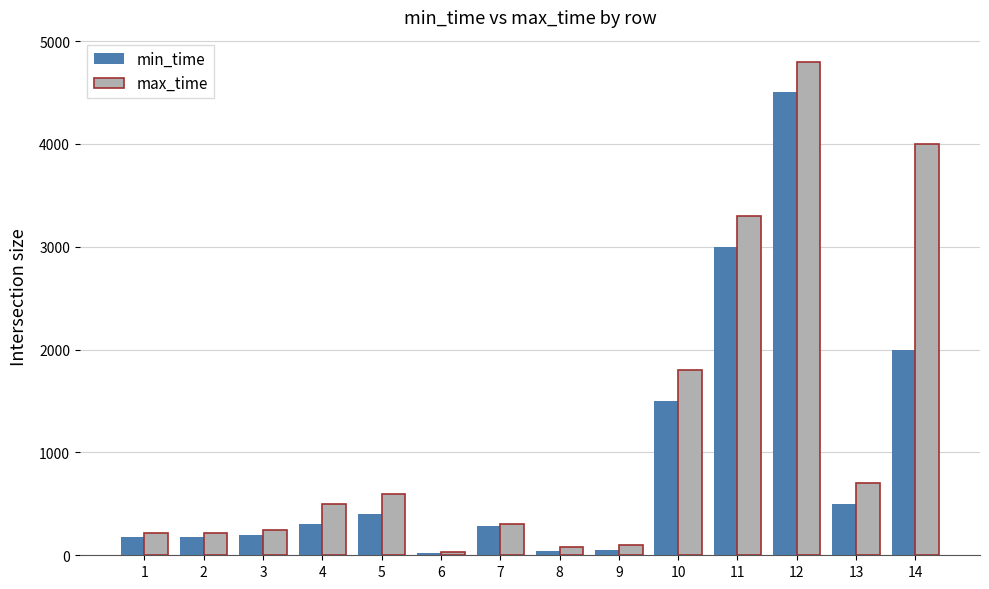

Rank the series by their maximum value, from lowest to highest.

min_time, max_time